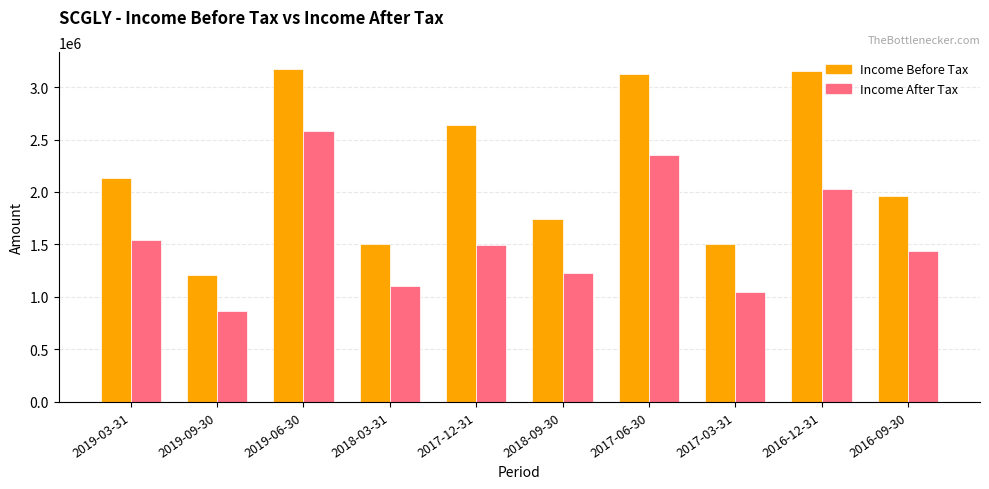

What is the value of the Income Before Tax bar at the 3rd from the left?

3174300